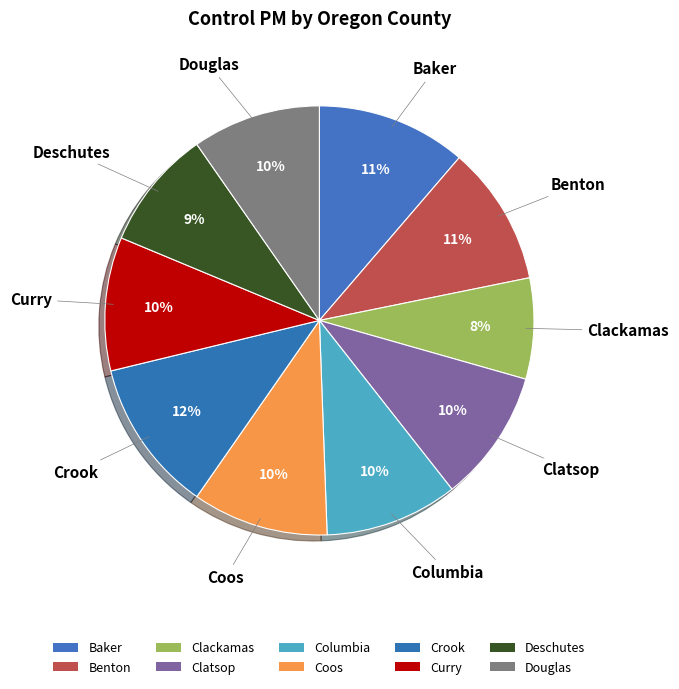

Rank the categories by value from highest to lowest.

Crook, Baker, Benton, Coos, Curry, Columbia, Clatsop, Douglas, Deschutes, Clackamas